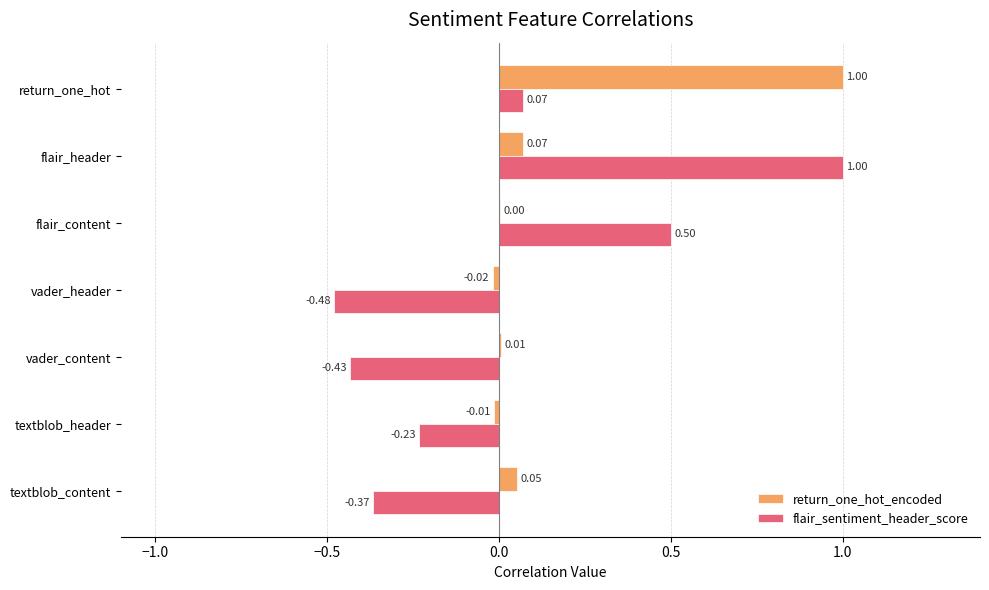

Is the value of return_one_hot_encoded at textblob_header greater than the value of flair_sentiment_header_score at flair_content?

No